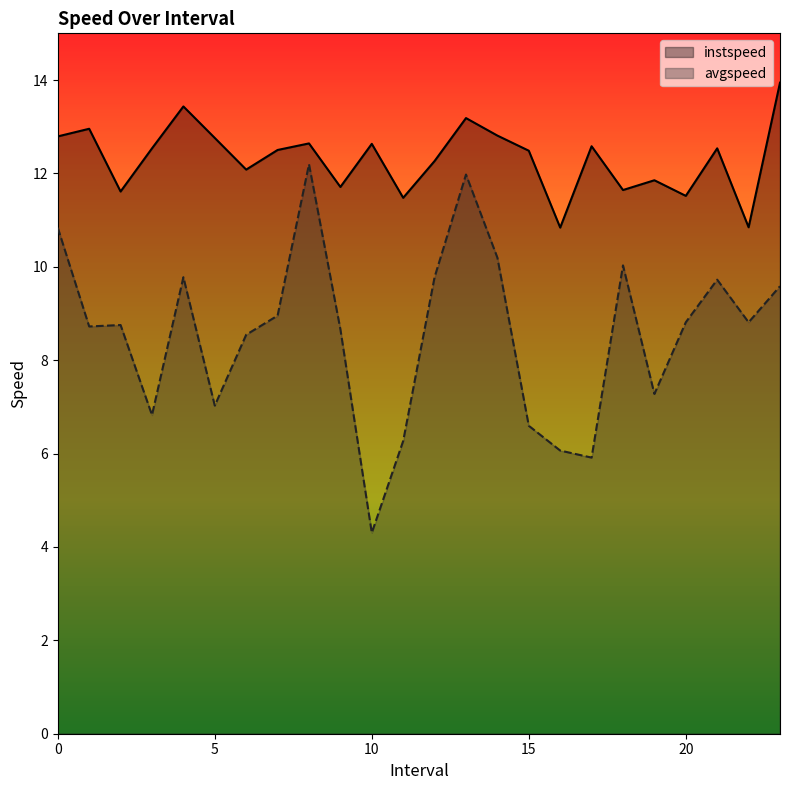

True or false: instspeed and avgspeed cross at least once.

False